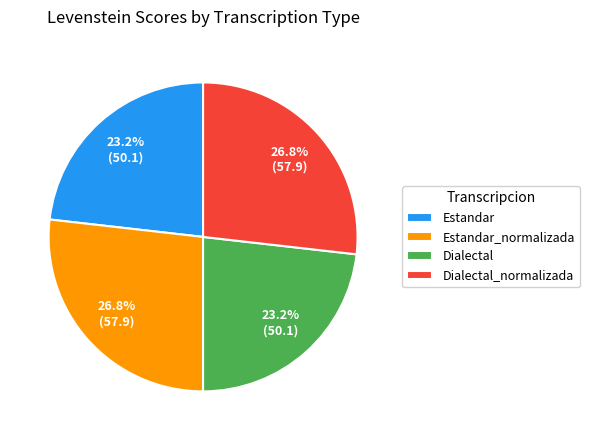

Is it true that Dialectal is 9% of the pie?

False